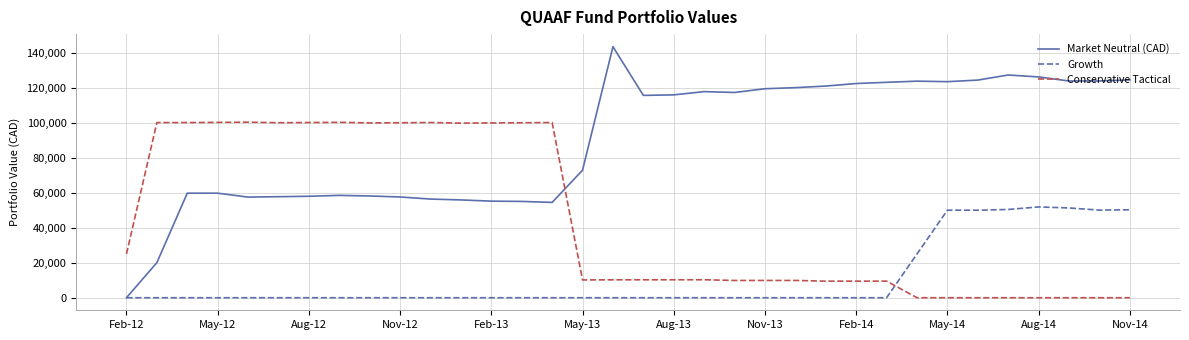

How many intersections are there between Conservative Tactical and Market Neutral (CAD)?

1